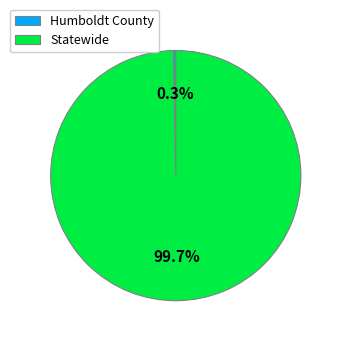

What is the total percentage of Statewide and Humboldt County?

100.0%